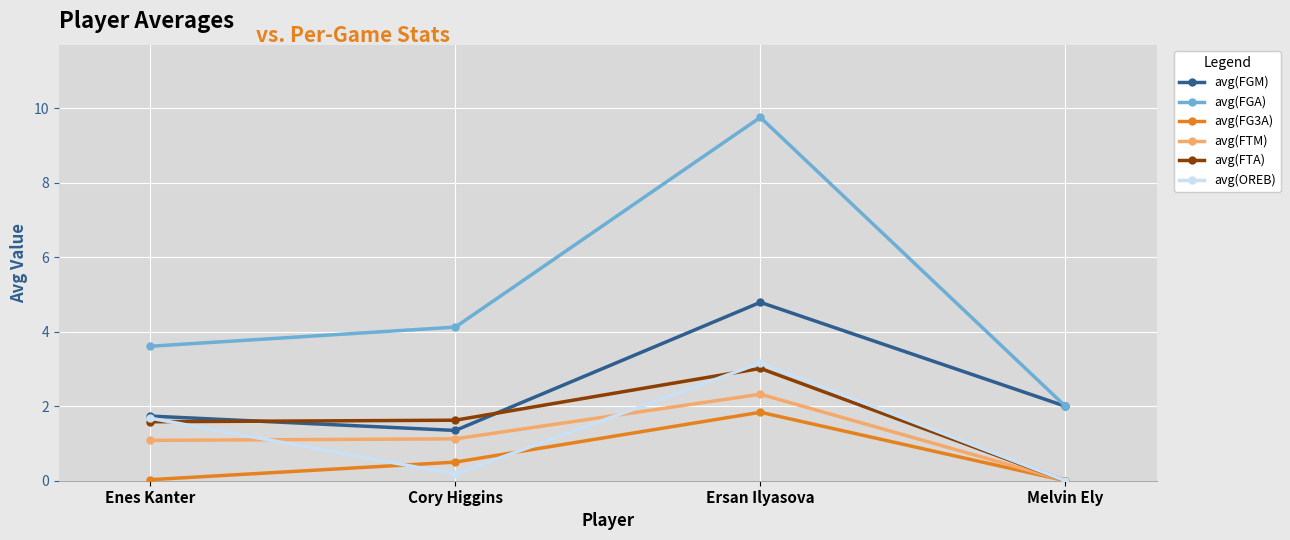

Where do avg(FTA) and avg(OREB) first cross each other?

Enes Kanter and Cory Higgins